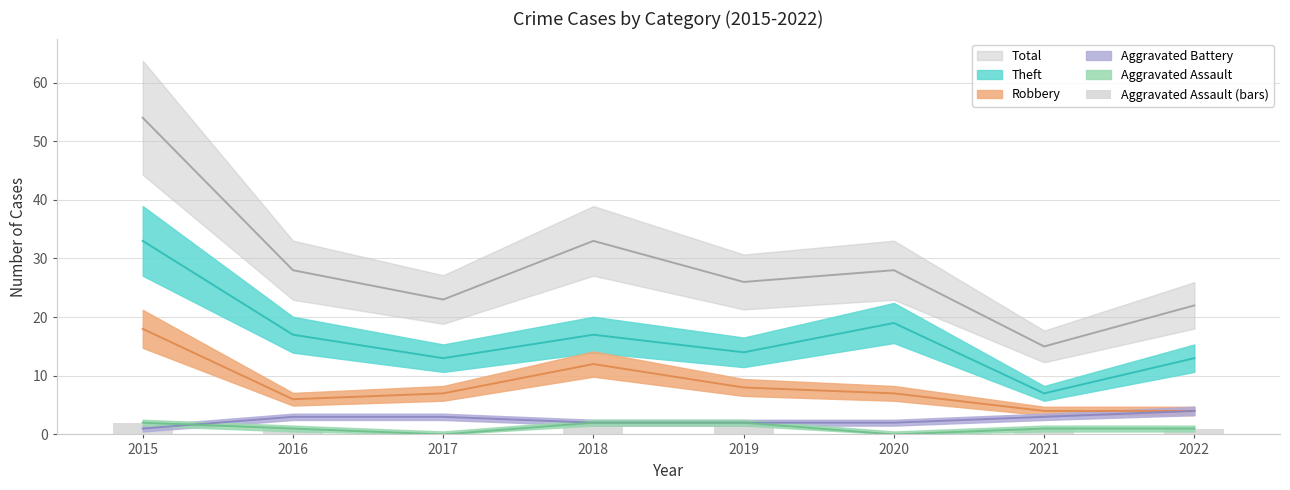

How many data points are less than 1?

2